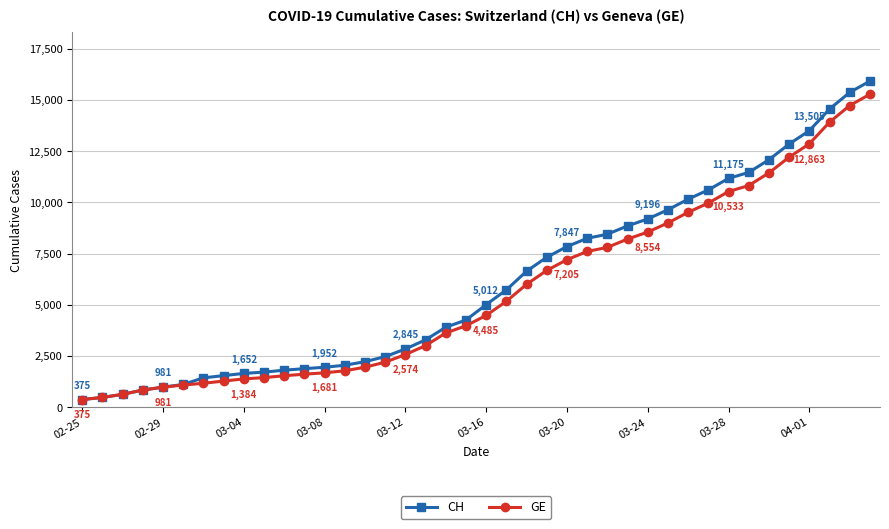

List the series in order of their overall mean, highest first.

CH, GE